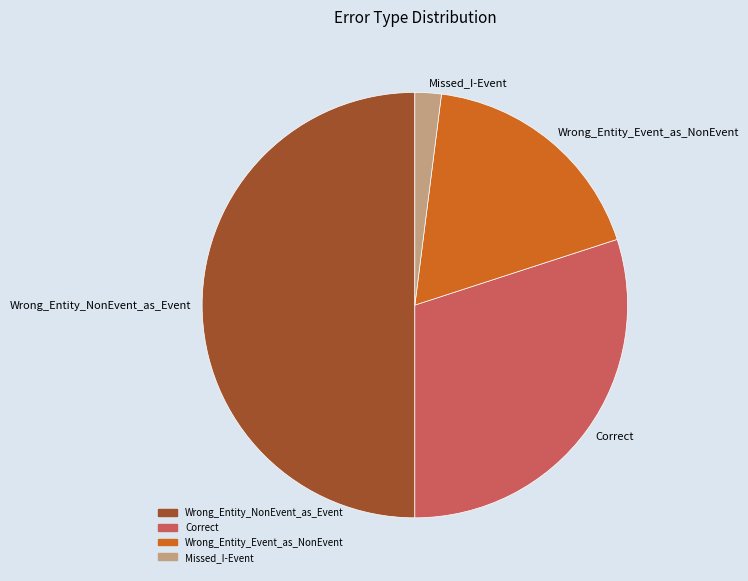

Does Wrong_Entity_Event_as_NonEvent represent more than half of the total?

No